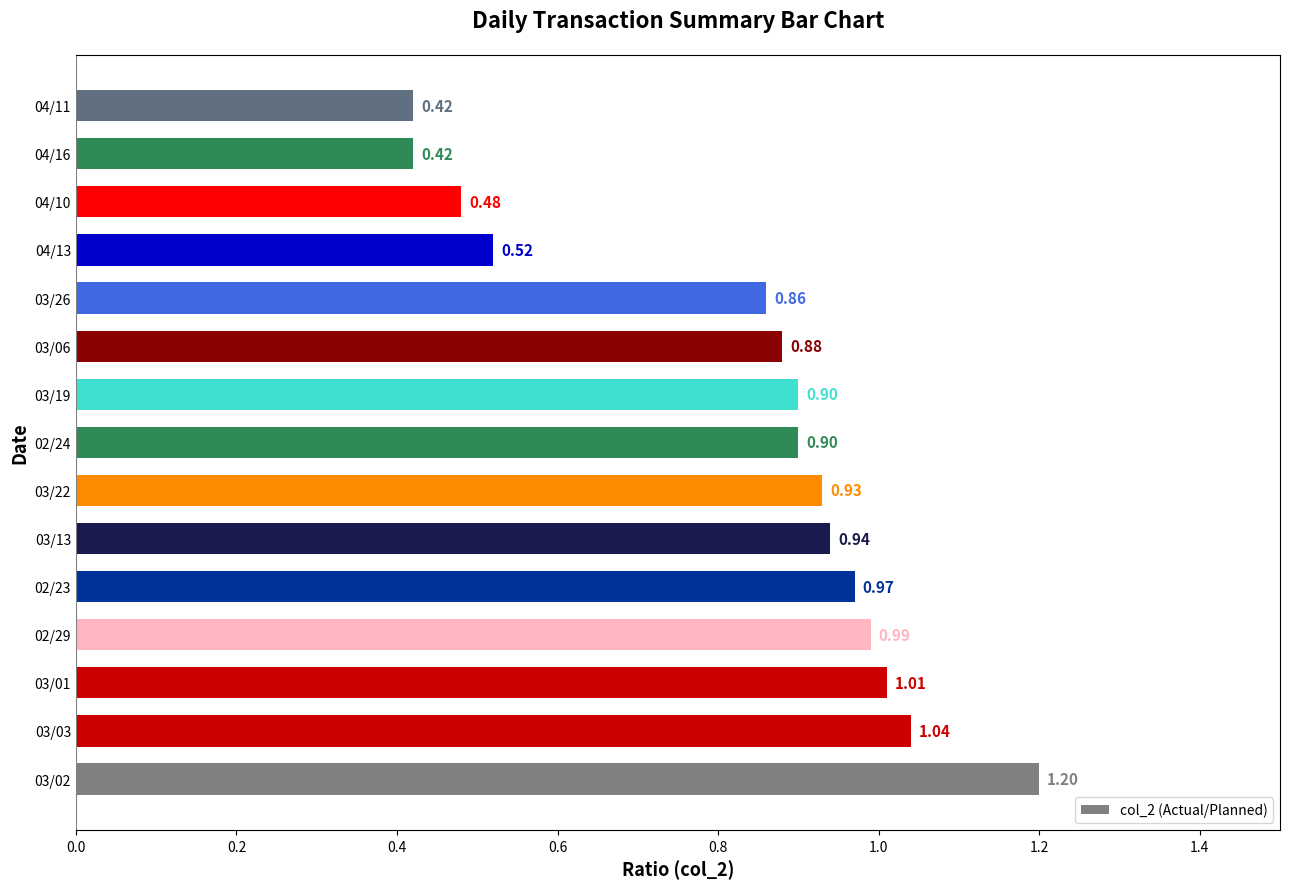

What is the average value?

0.8